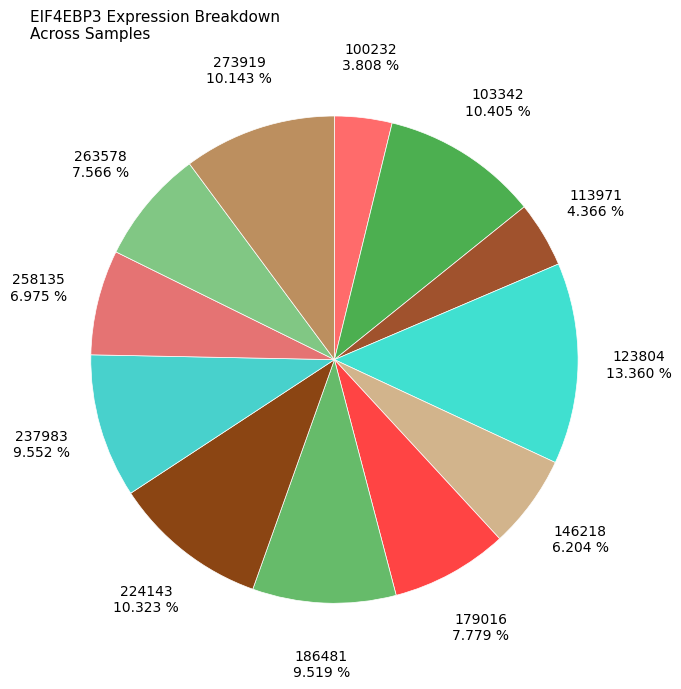

Count the number of slices in the pie.

12